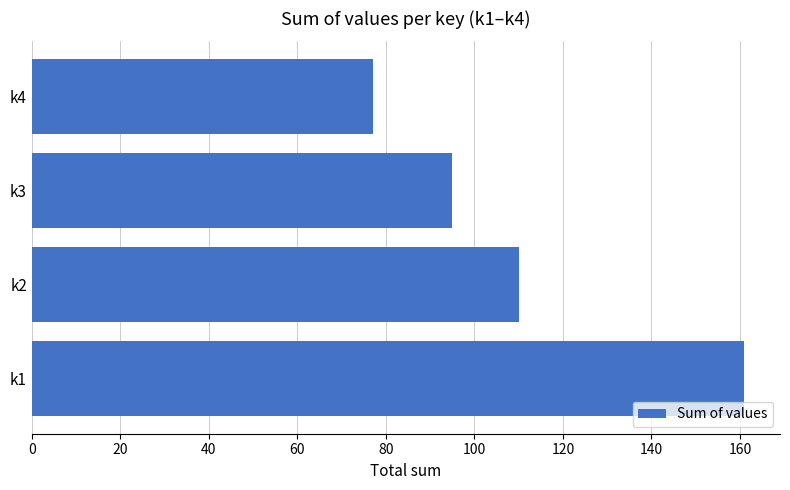

Reading top to bottom, what are all the values shown in this chart?

77	95	110	161